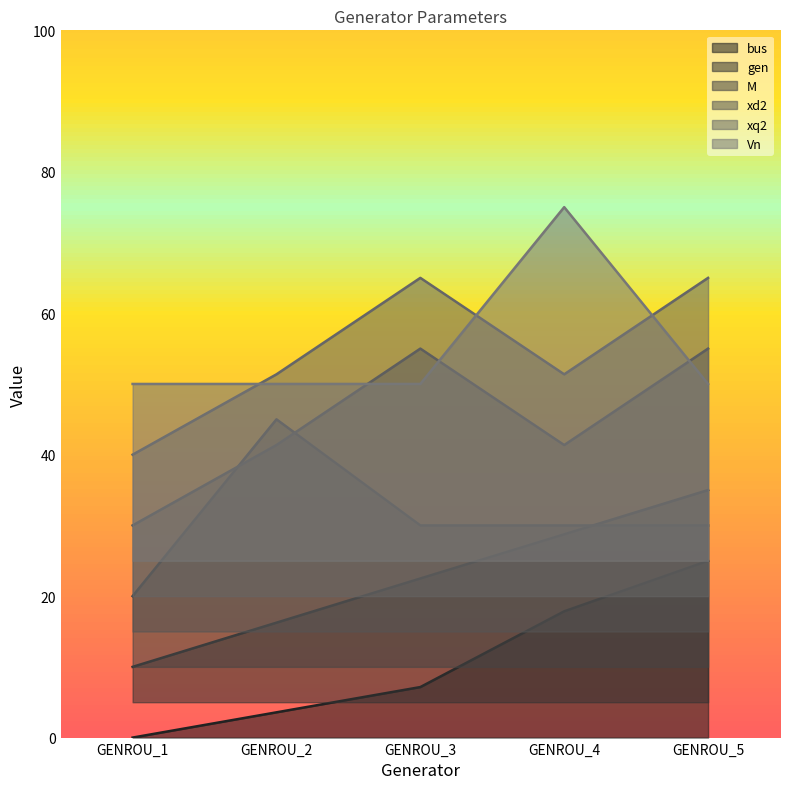

At which category is the sum across all series the highest?

GENROU_5